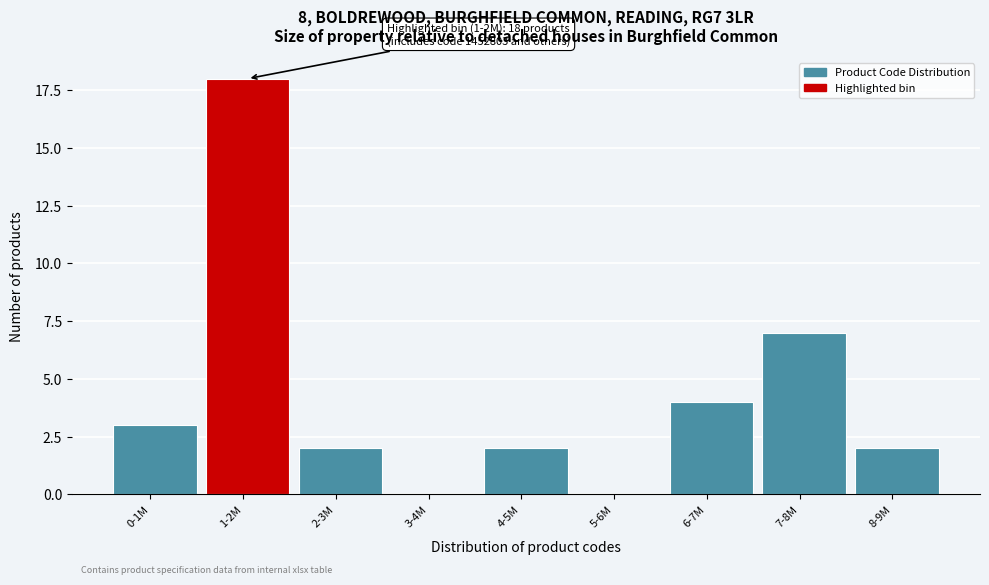

Reading right to left, extract all data points from this chart.

8-9M=2	7-8M=7	6-7M=4	5-6M=0	4-5M=2	3-4M=0	2-3M=2	1-2M=18	0-1M=3